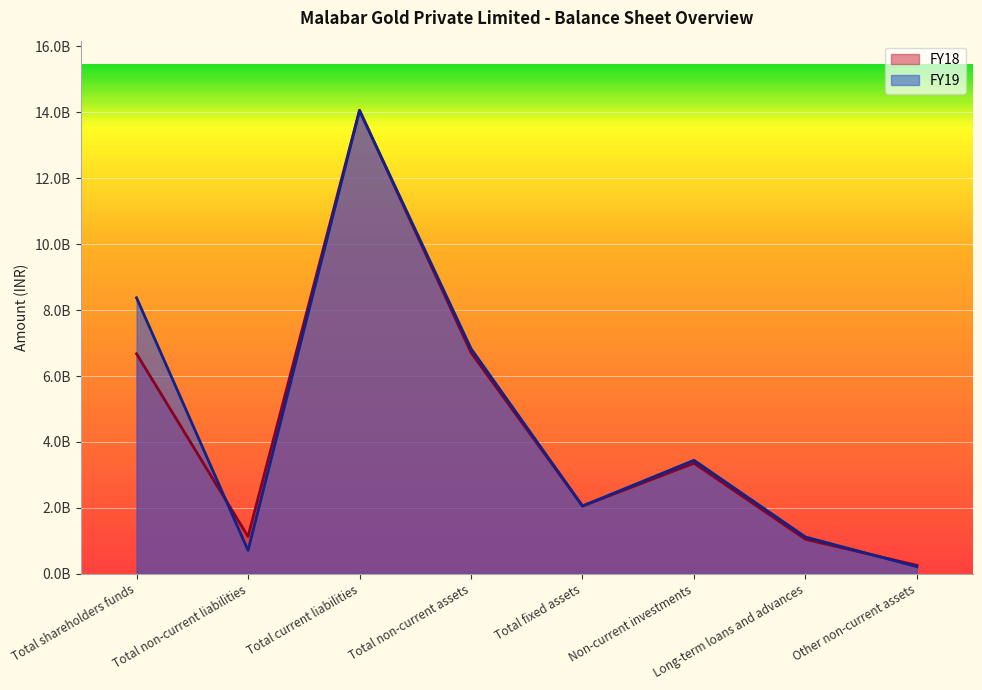

What is the sum of the FY19 values at Non-current investments and Total shareholders funds?

11816000000